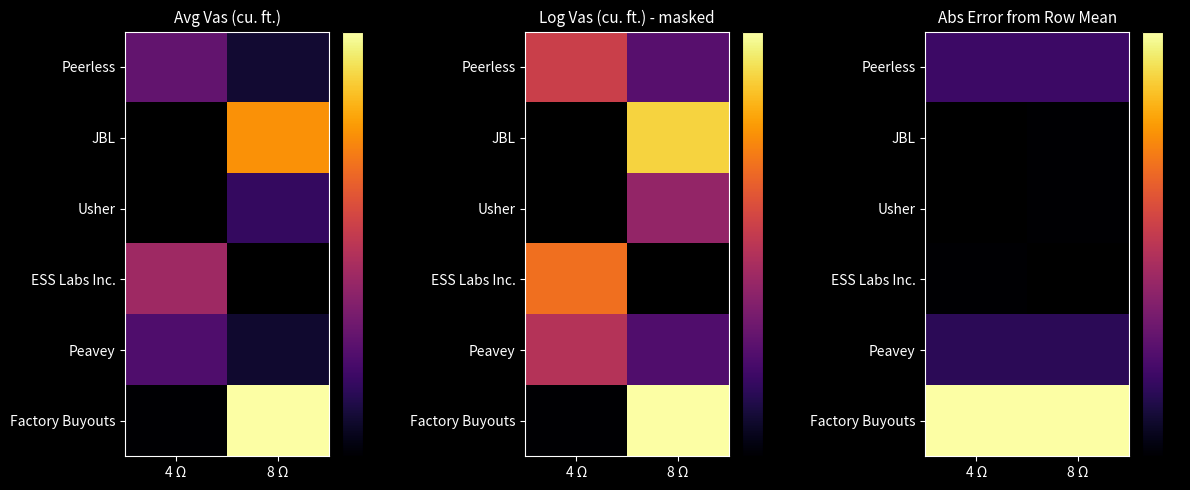

At which label is ESS Labs Inc. closest to 0?

4 Ω